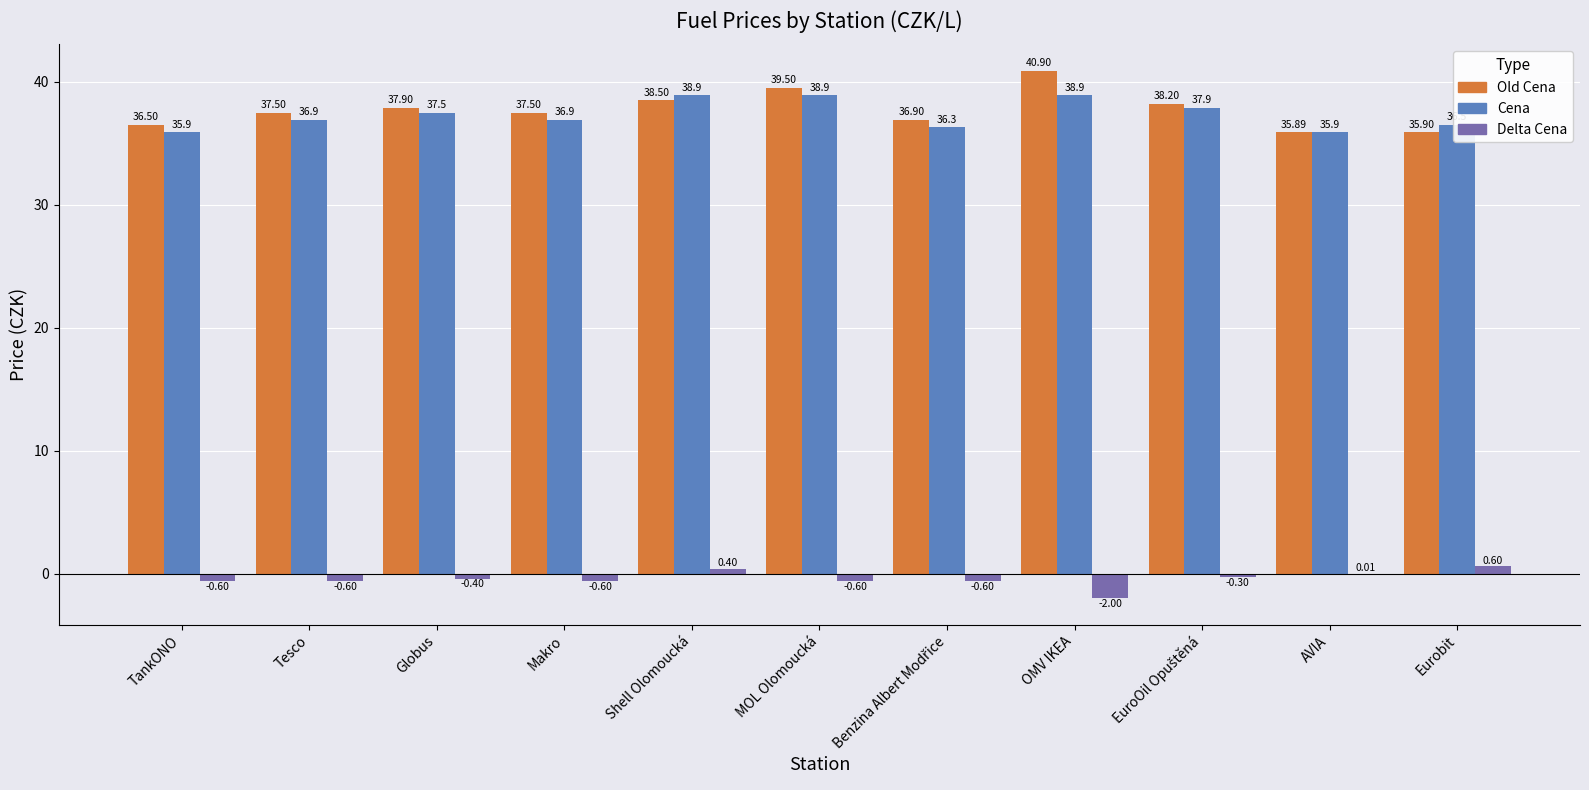

Is the value of Cena at Makro greater than the value of Delta Cena at Eurobit?

Yes